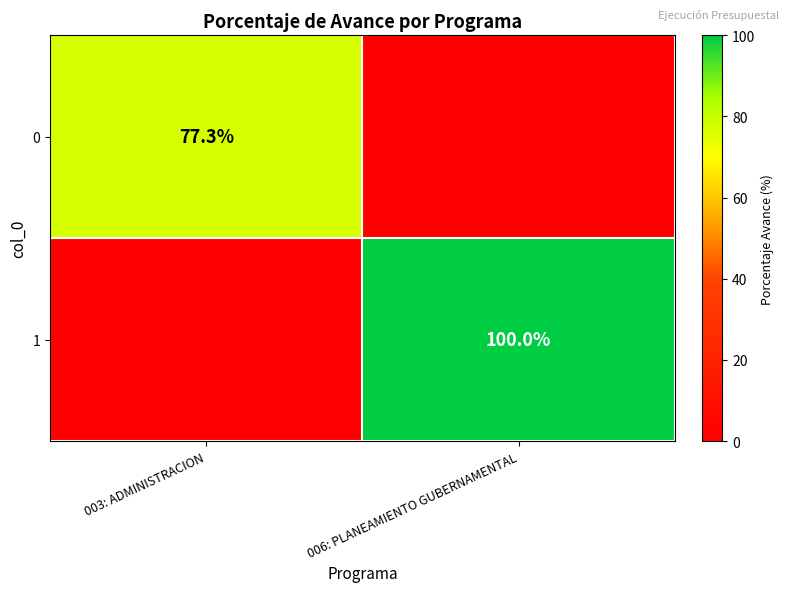

At how many categories does at least one series exceed 92?

1